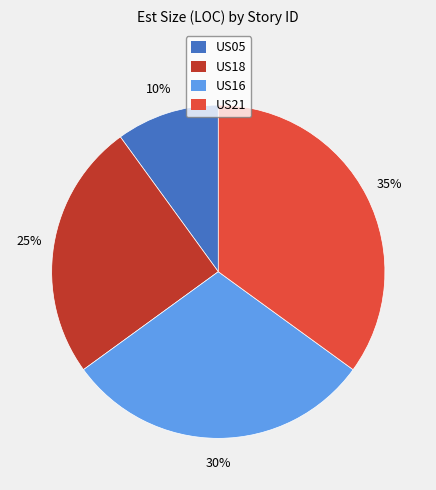

Is there a majority slice in this chart?

No